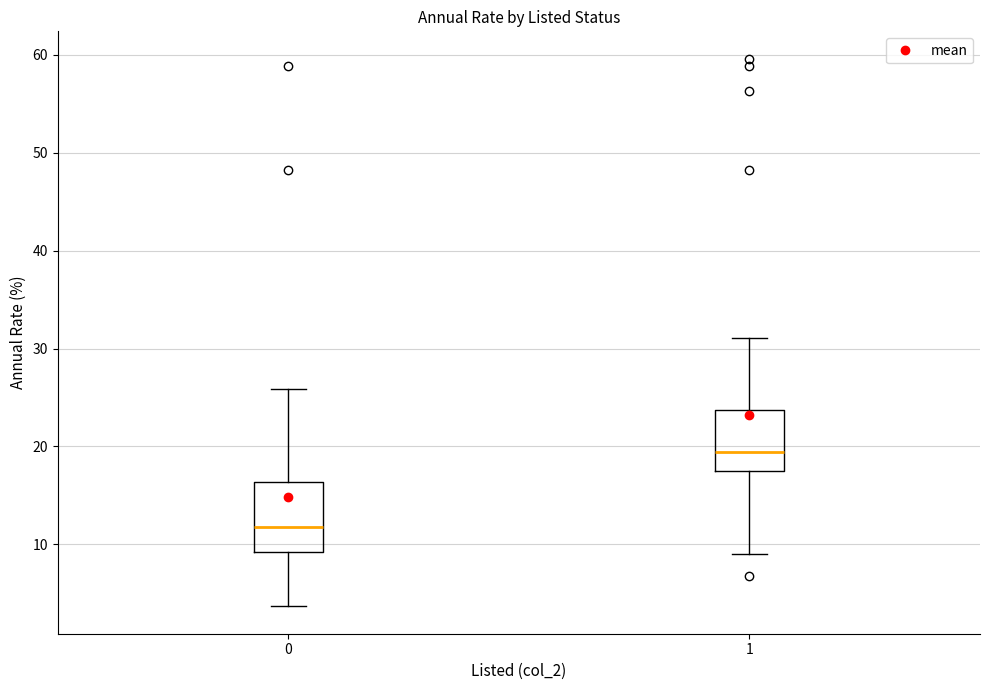

Reading left to right, transcribe this box plot: for each box, give where its median line is, the range the box spans, and where its two whiskers end, as read against the y-axis. The values are not printed on the chart, so give them approximately, as read against the axis.

0: median 12, box 9 to 16, whiskers 4 to 26
1: median 19, box 17 to 24, whiskers 9 to 31